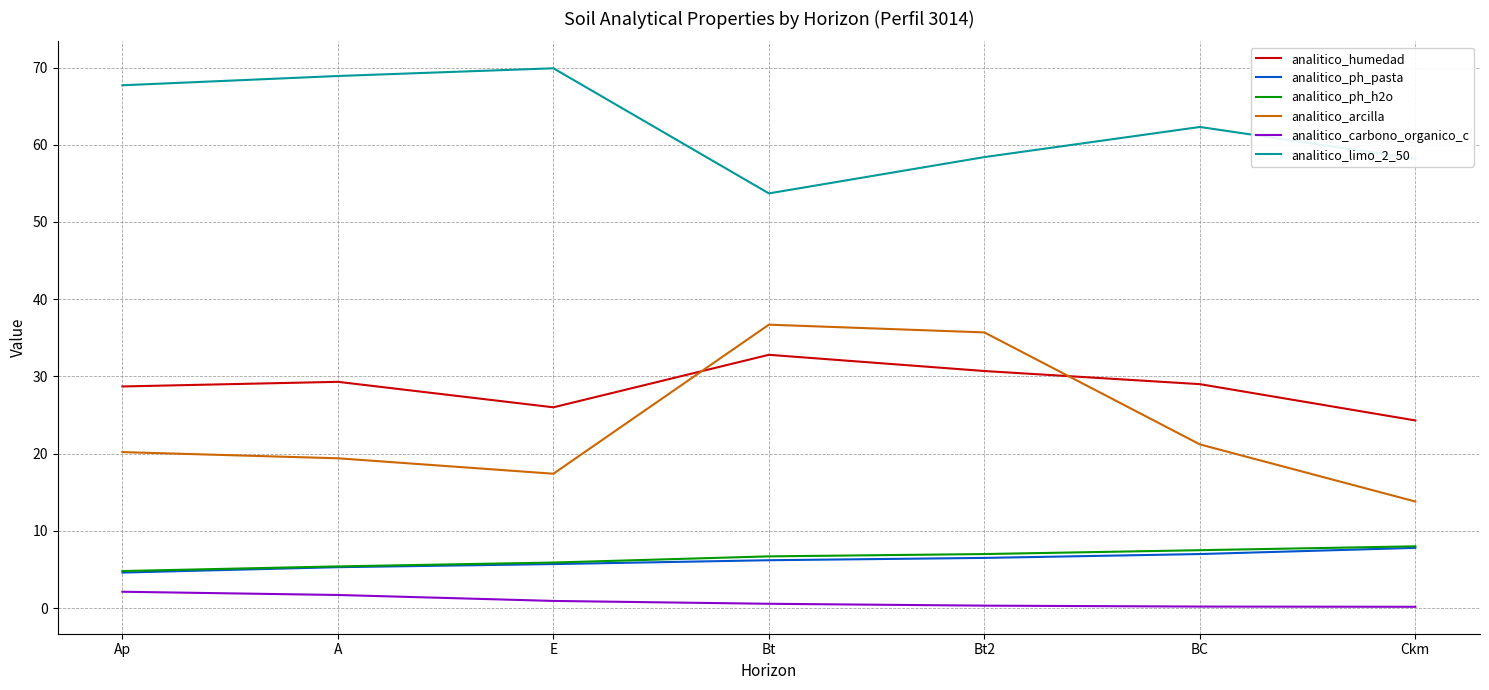

What position from the right is A?

6